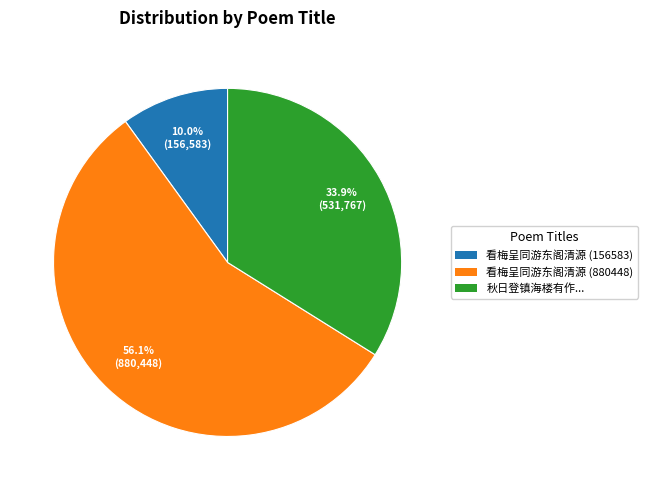

True or false: 看梅呈同游东阁清源 (880448) accounts for 56% of the total.

True